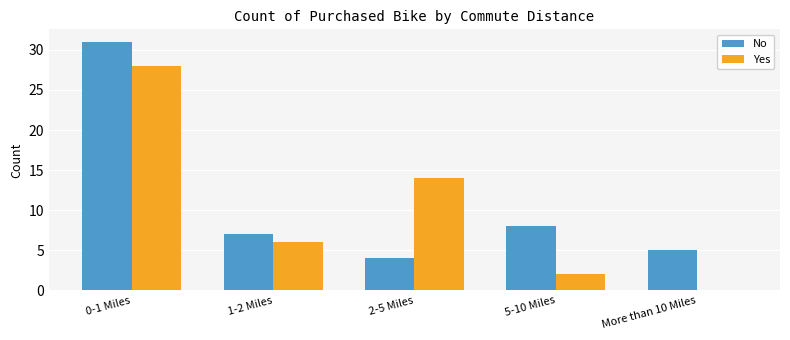

How many categories are shown in the chart?

5